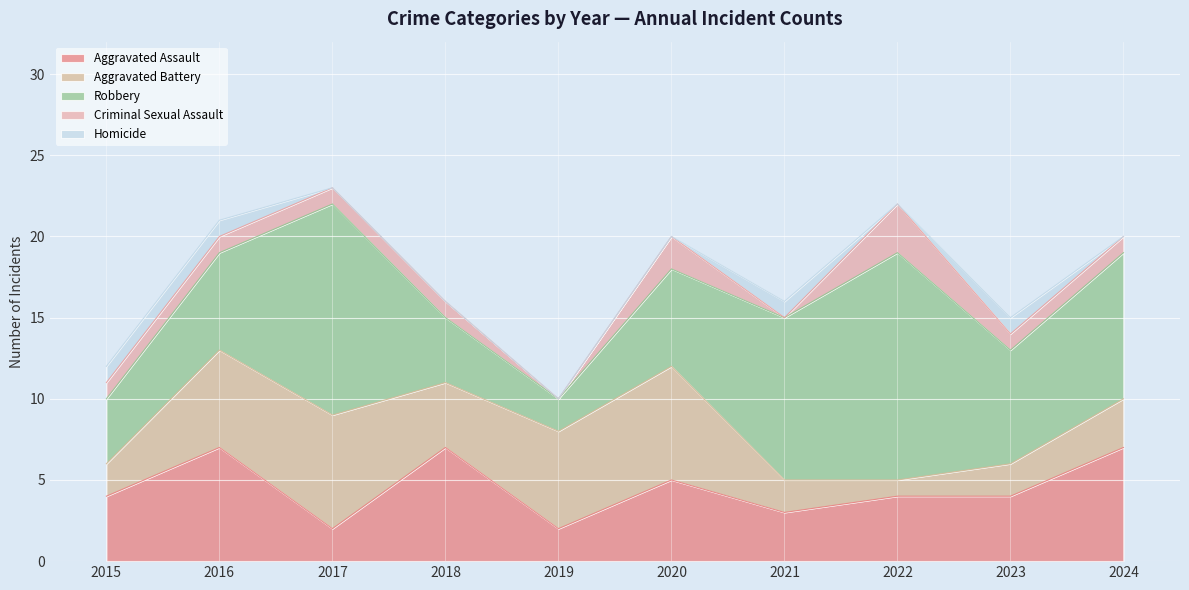

How many data points in Robbery are above 7?

4